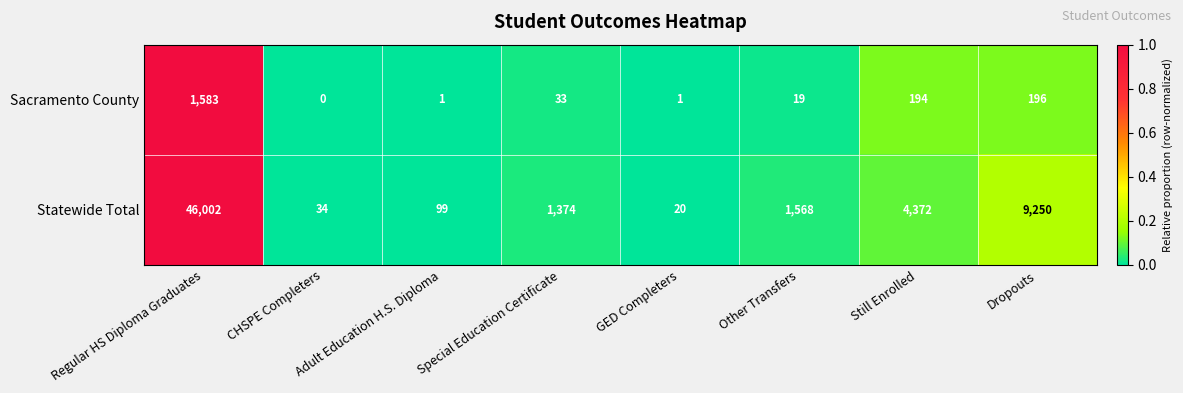

Which series has the largest total across all categories?

Statewide Total